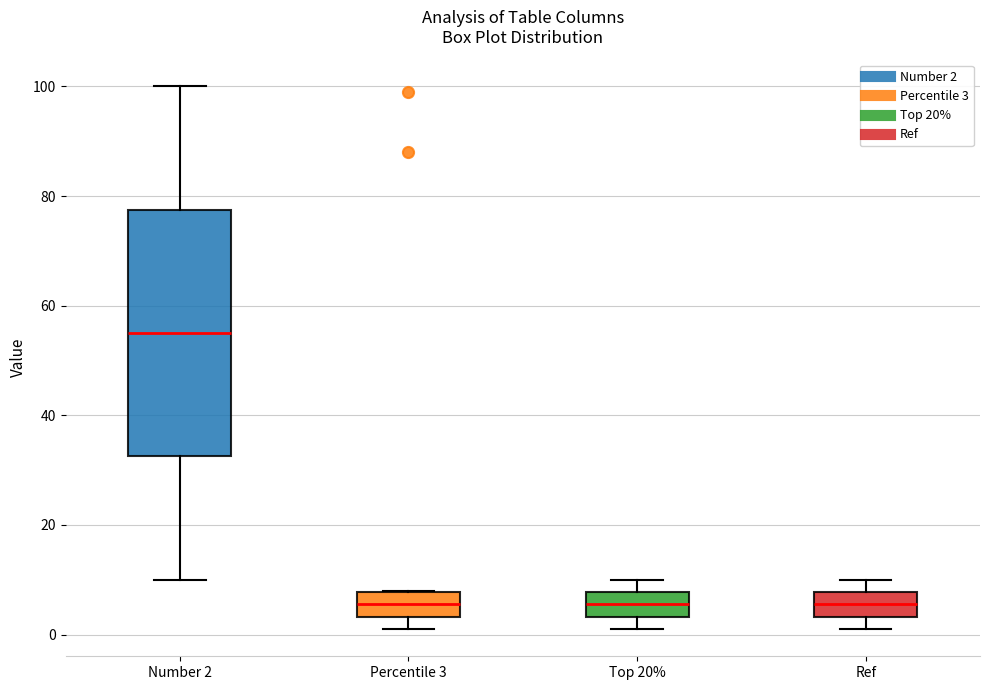

Which box is the tallest, from its lower edge to its upper edge?

Number 2